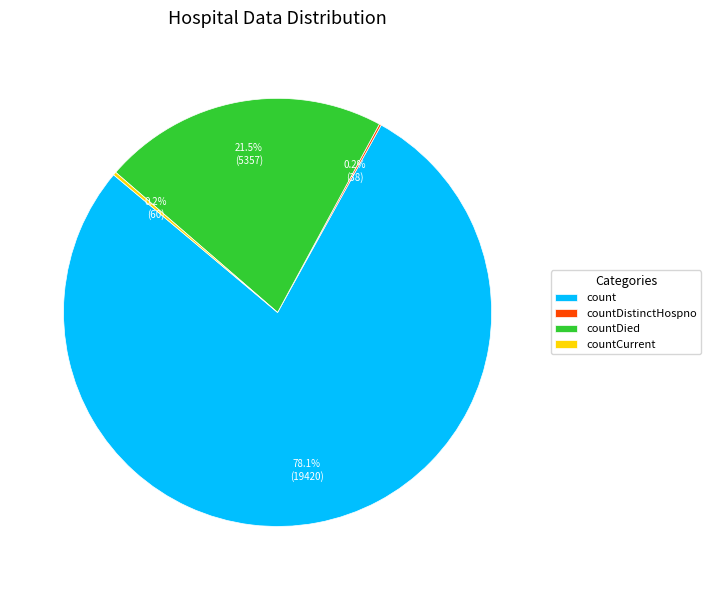

Is there a majority slice in this chart?

Yes